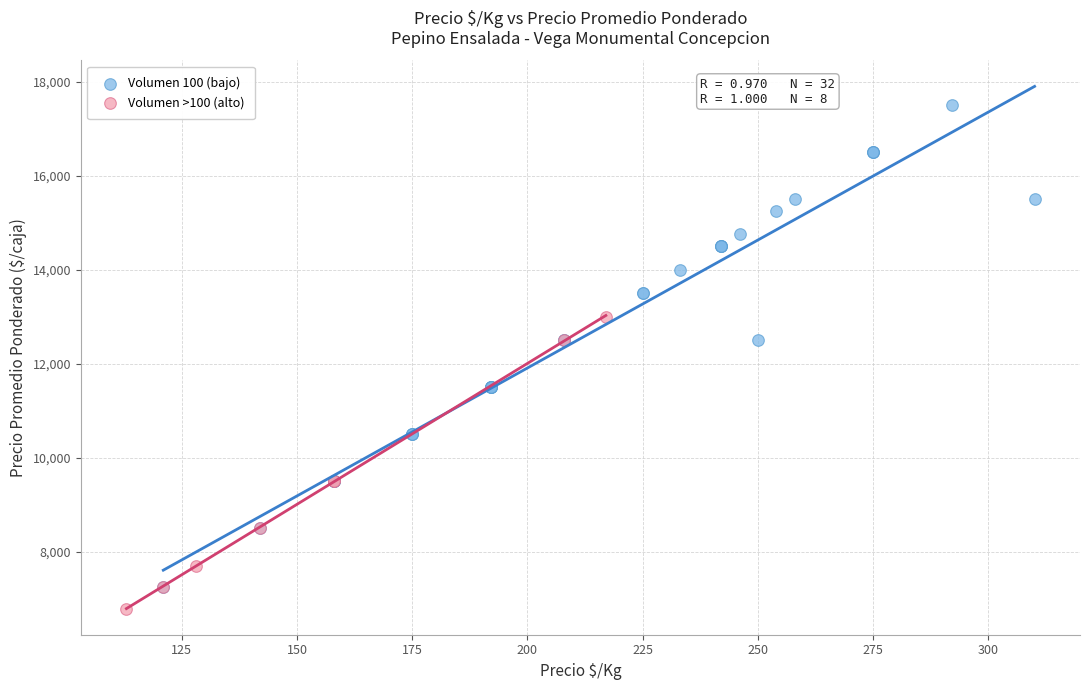

Which series has the largest Y range (max minus min)?

Volumen 100 (bajo)